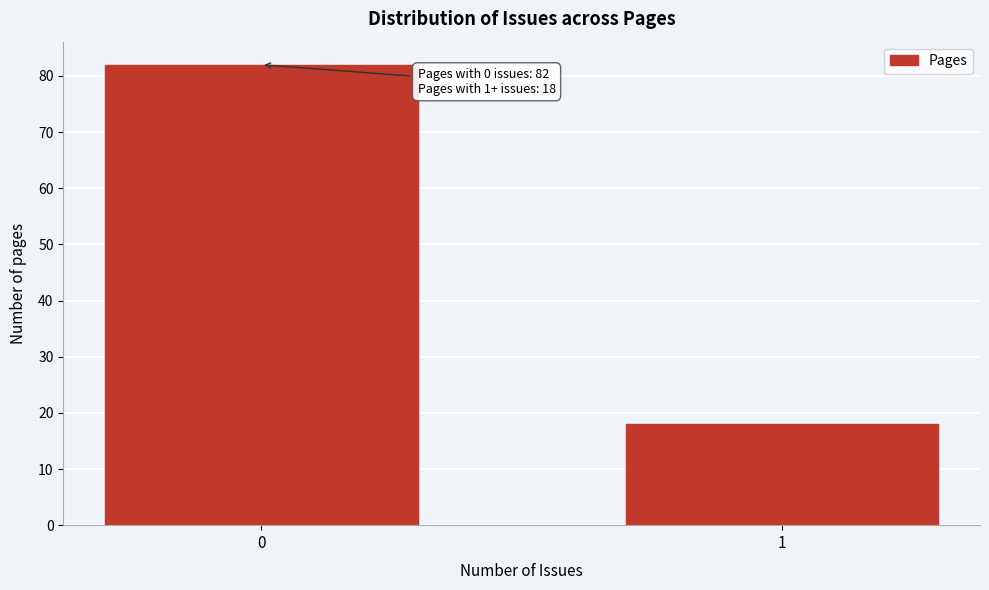

Reading left to right, transcribe all the data shown in this chart.

0=82	1=18